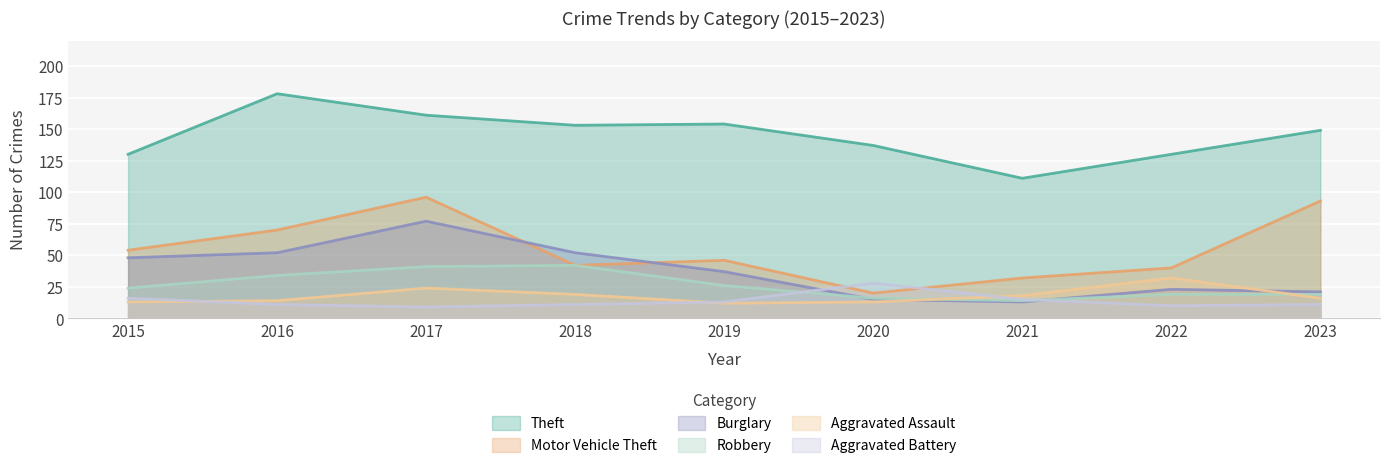

Which series changed the most between 2019 and 2023?

Motor Vehicle Theft